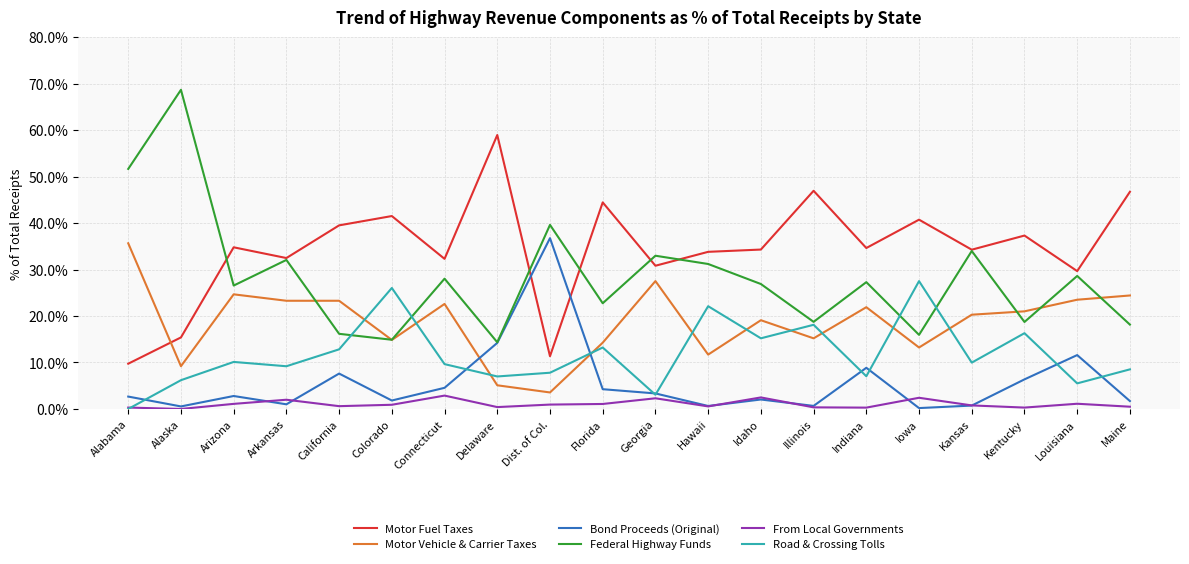

What is the average value of the Road & Crossing Tolls series?

11.8